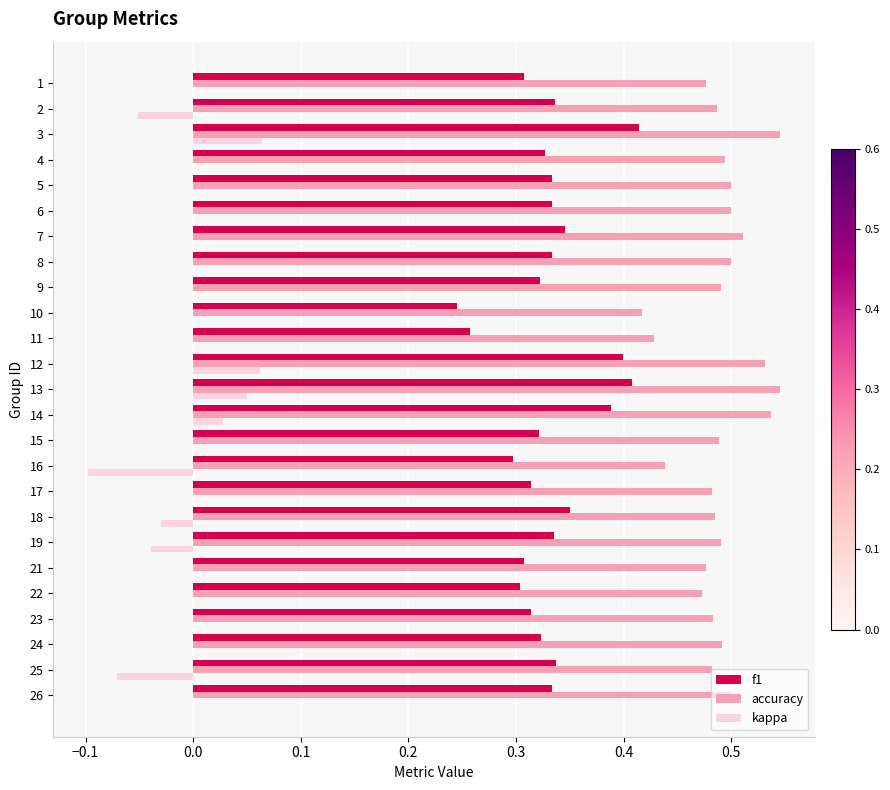

Between 12 and 23, which series saw the biggest shift?

f1